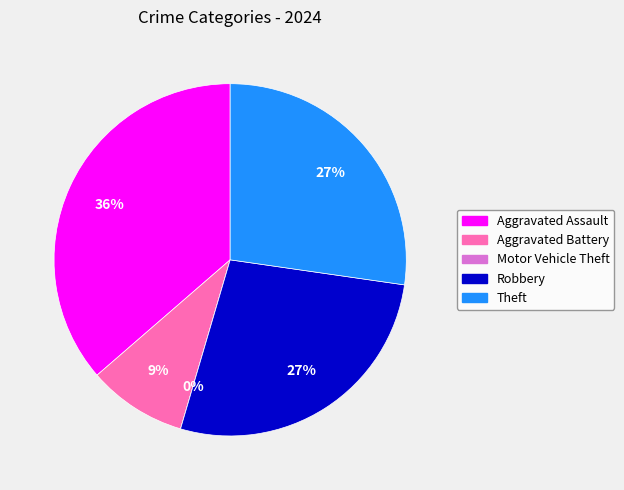

What is the change in value from Aggravated Assault to Aggravated Battery?

-3